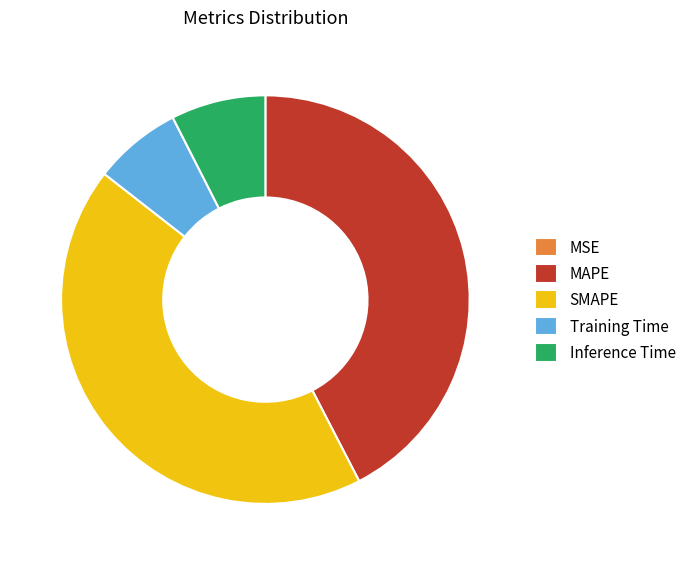

What is the ratio of the value at SMAPE to the value at MAPE?

1.0